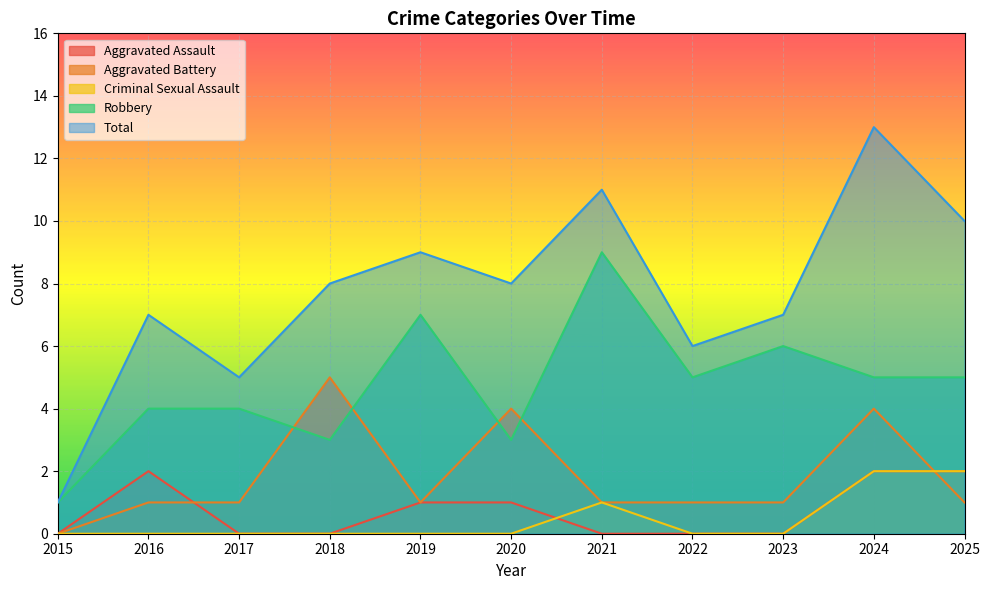

What are all the series names shown in the legend?

Aggravated Assault, Aggravated Battery, Criminal Sexual Assault, Robbery, Total